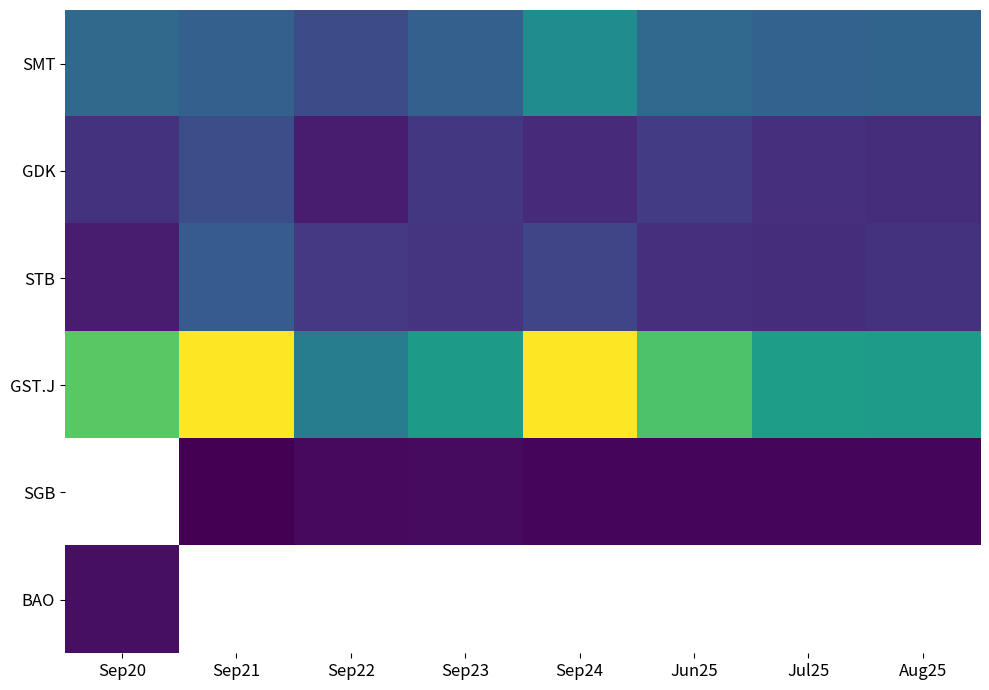

Which series has the largest range (max minus min)?

GST.J